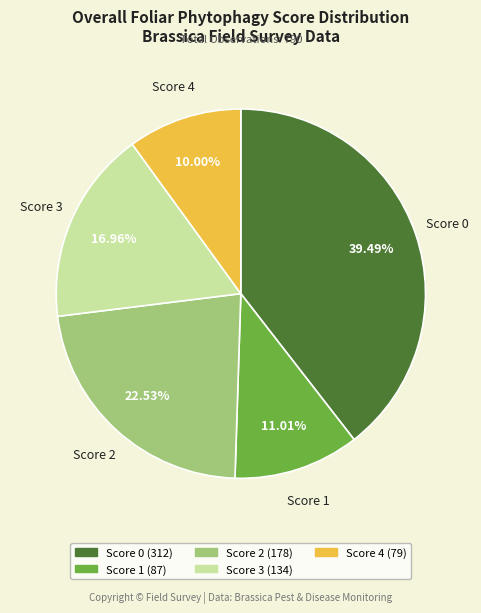

Rank the categories by value from lowest to highest.

Score 4, Score 1, Score 3, Score 2, Score 0